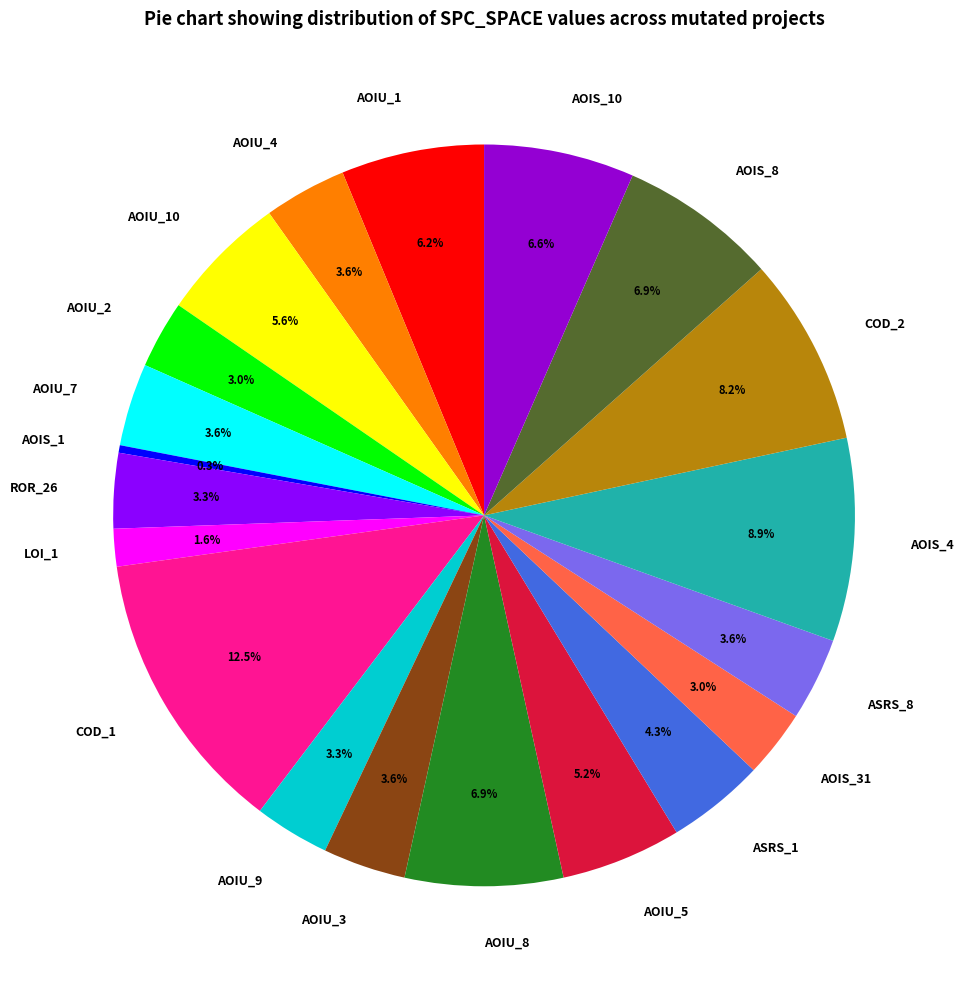

Which category has the smallest portion of the pie?

AOIS_1